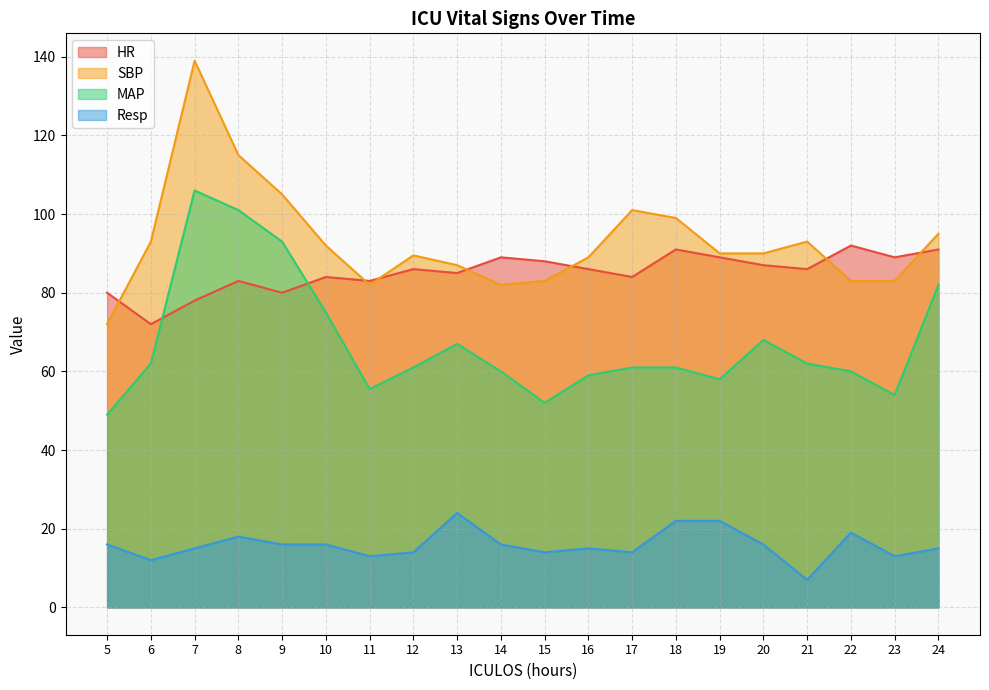

Which series has the largest total across all categories?

SBP